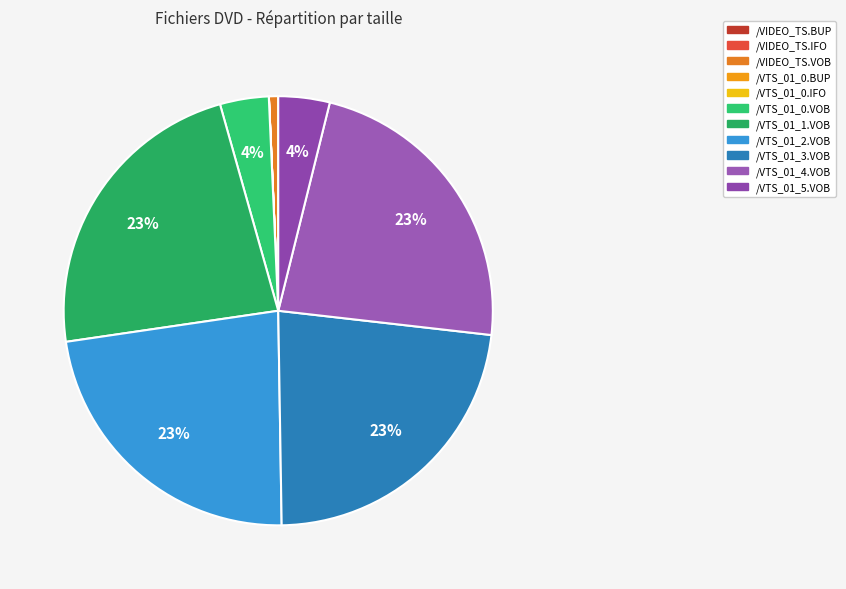

Does /VTS_01_3.VOB represent more than half of the total?

No